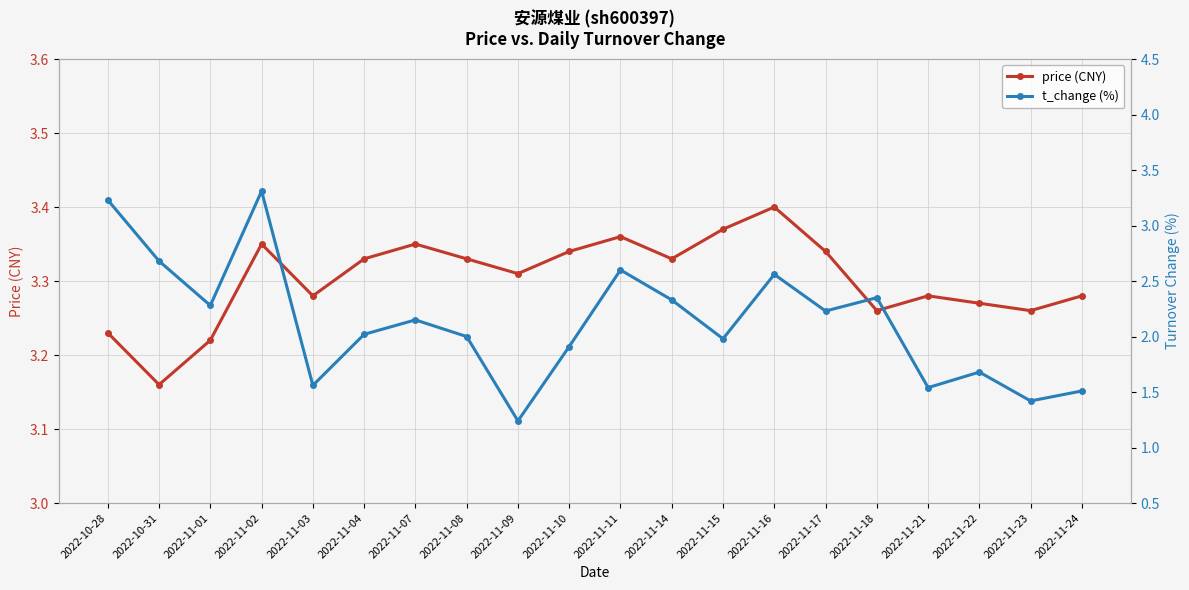

What is the sum of the price (CNY) values at 2022-11-17 and 2022-11-23?

6.6